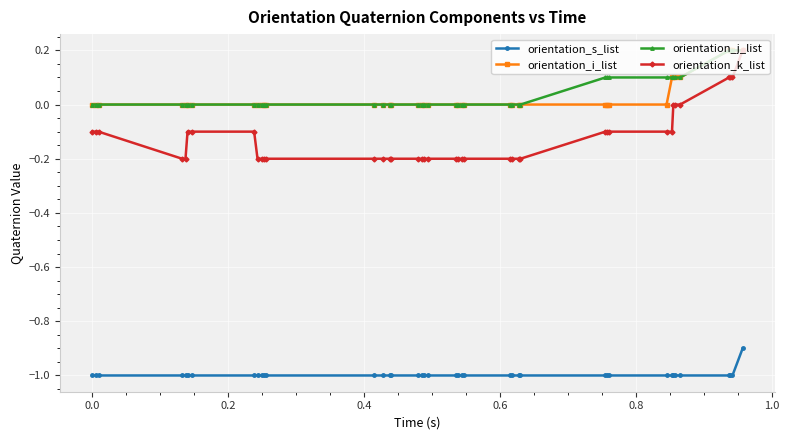

What is the minimum value shown in the chart?

-1.0